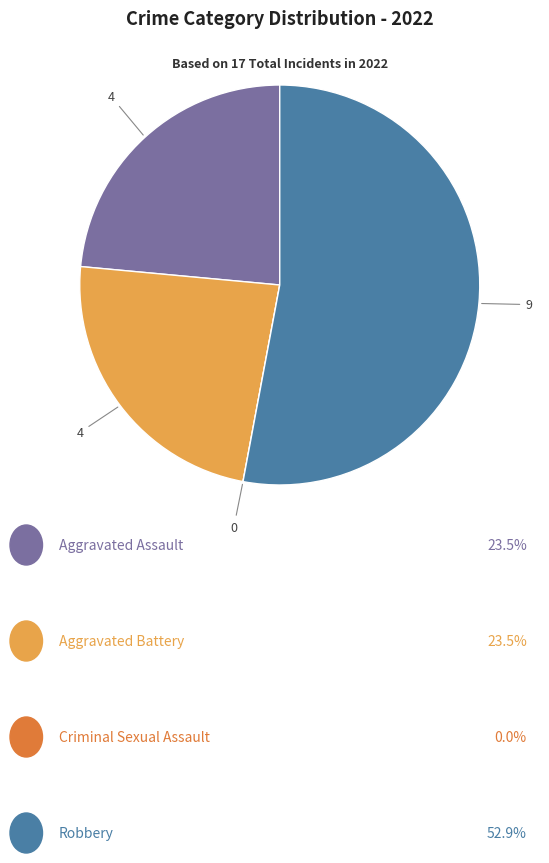

Is there any slice that represents more than half of the pie?

Yes